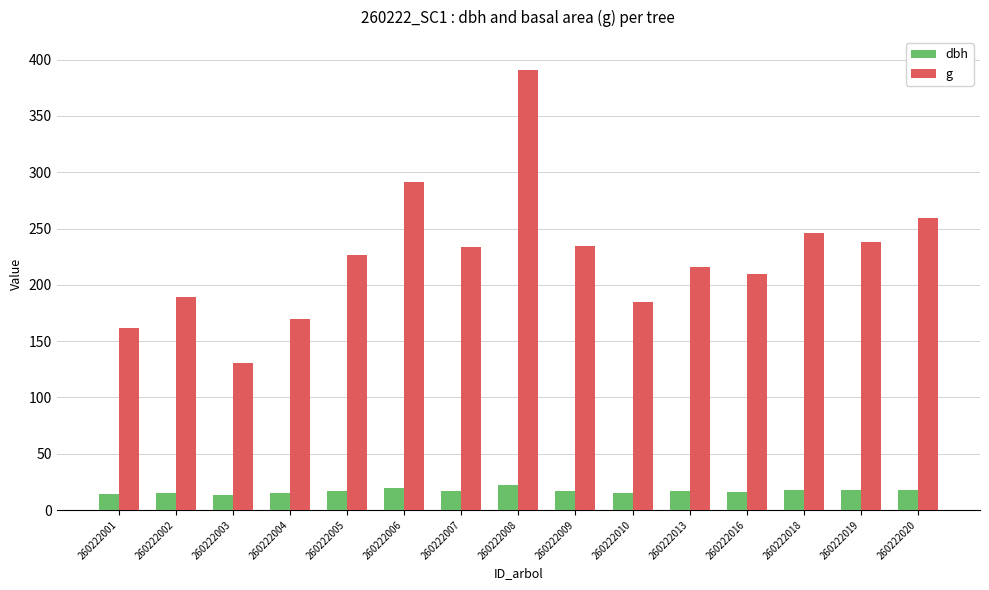

The g series shows 192.5 at 260222003. True or false?

False